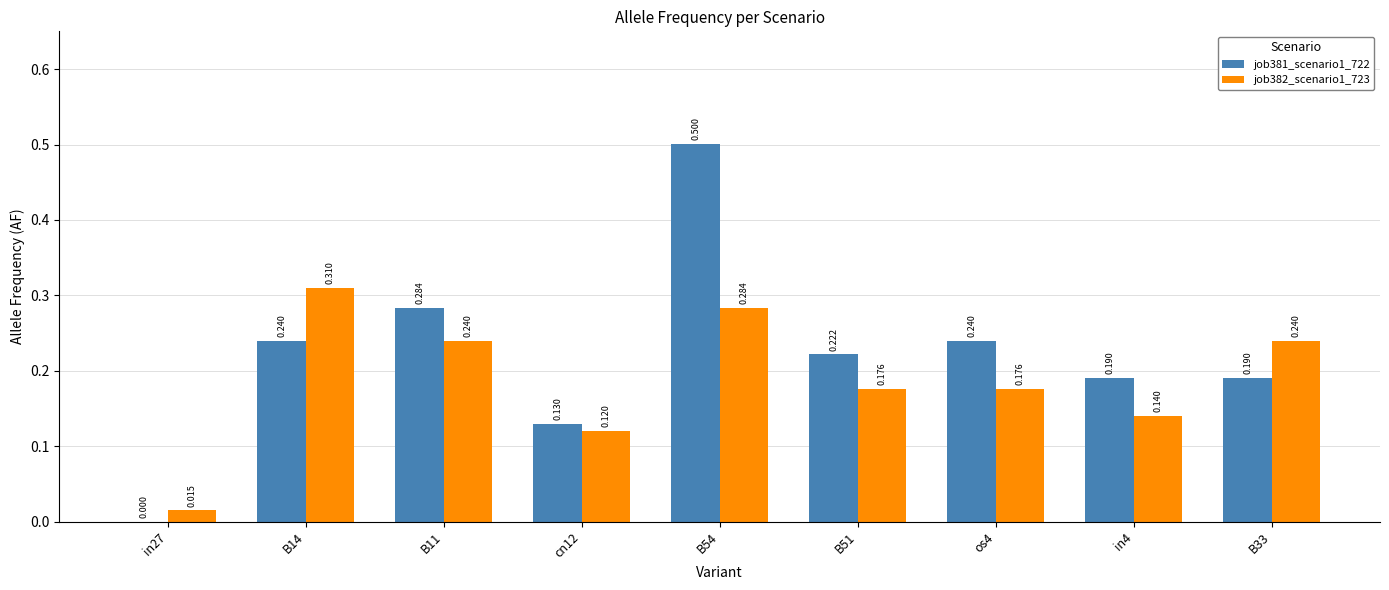

Is the value of job382_scenario1_723 at B54 greater than the value of job381_scenario1_722 at os4?

Yes